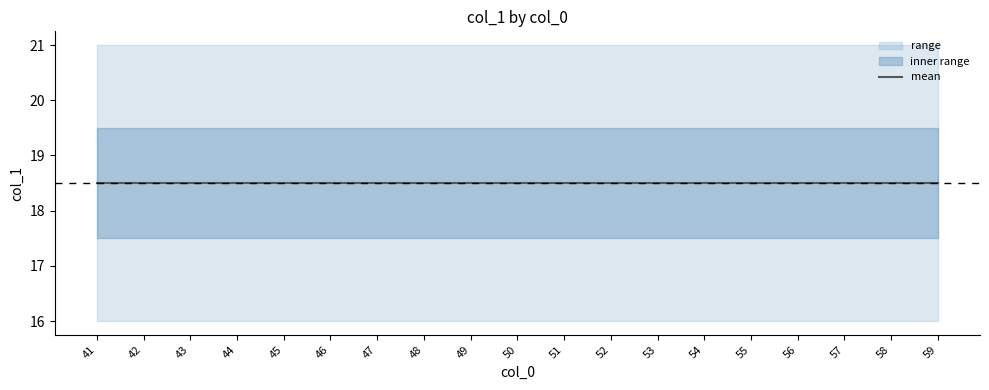

Is it true that lower equals 4 at 43?

False